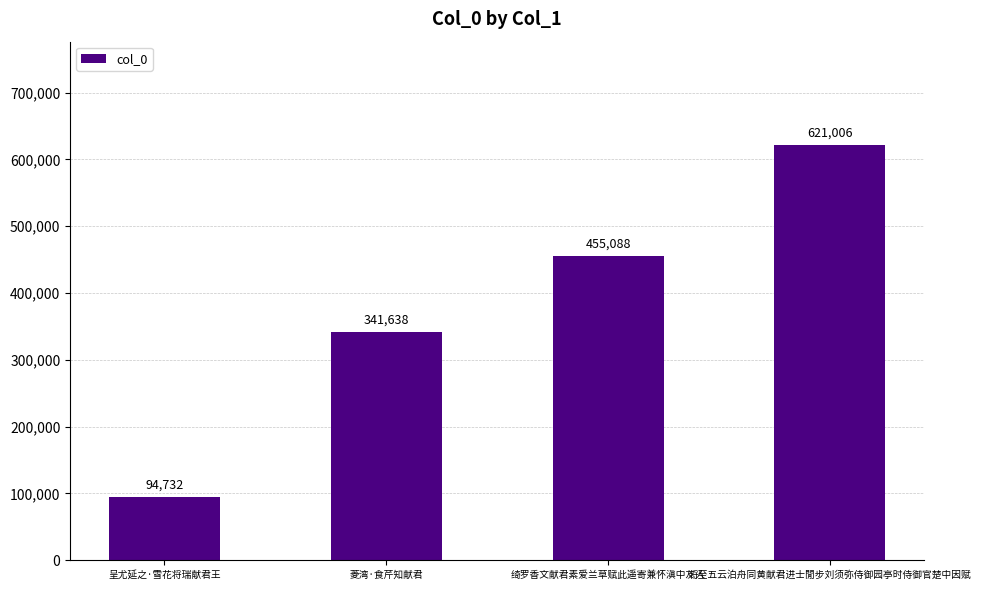

List the labels in order of value, largest first.

将至五云泊舟同黄献君进士閒步刘须弥侍御园亭时侍御官楚中因赋, 绮罗香文献君素爱兰草赋此遥寄兼怀滇中友人, 菱湾·食芹知献君, 呈尤延之·雪花将瑞献君王